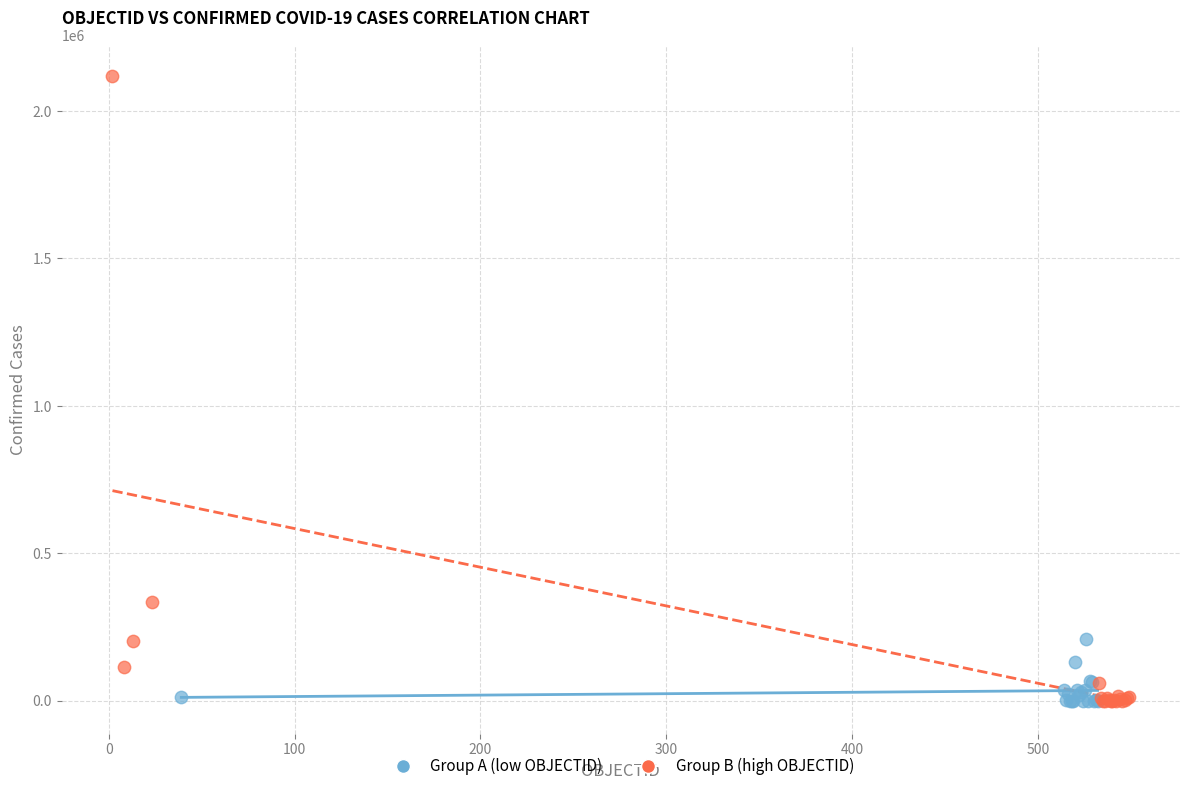

Which series reaches the maximum Y coordinate?

Group B (high OBJECTID)